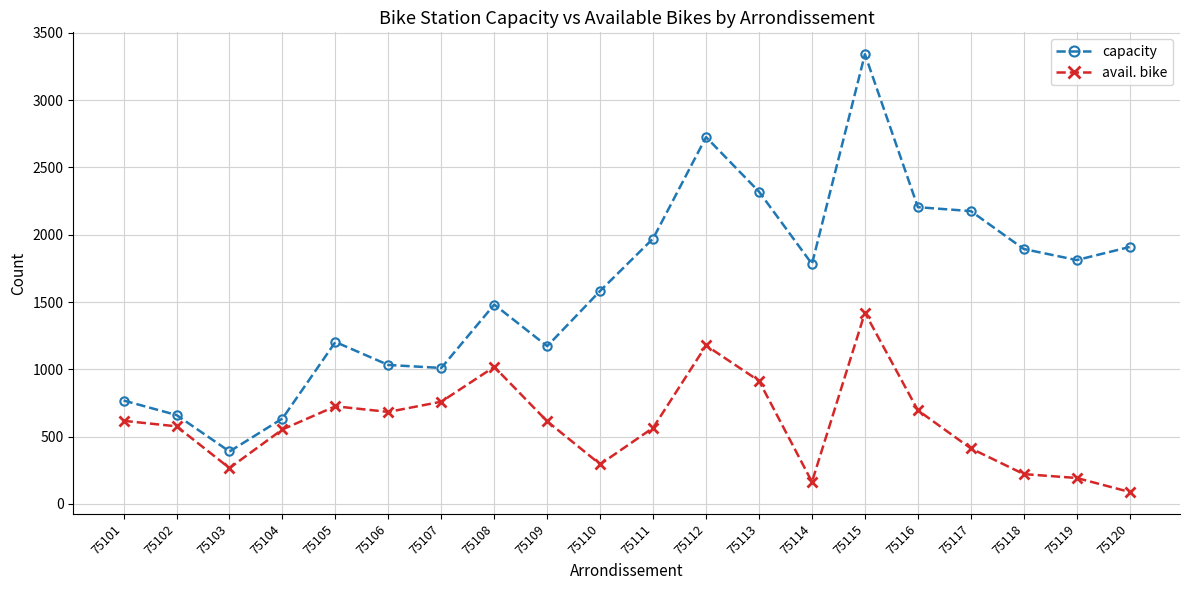

At which category is the sum across all series the highest?

75115